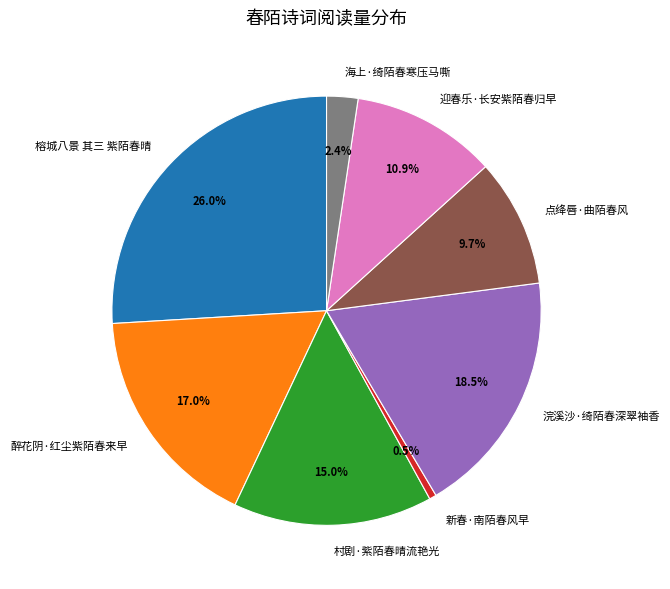

Is there a majority slice in this chart?

No